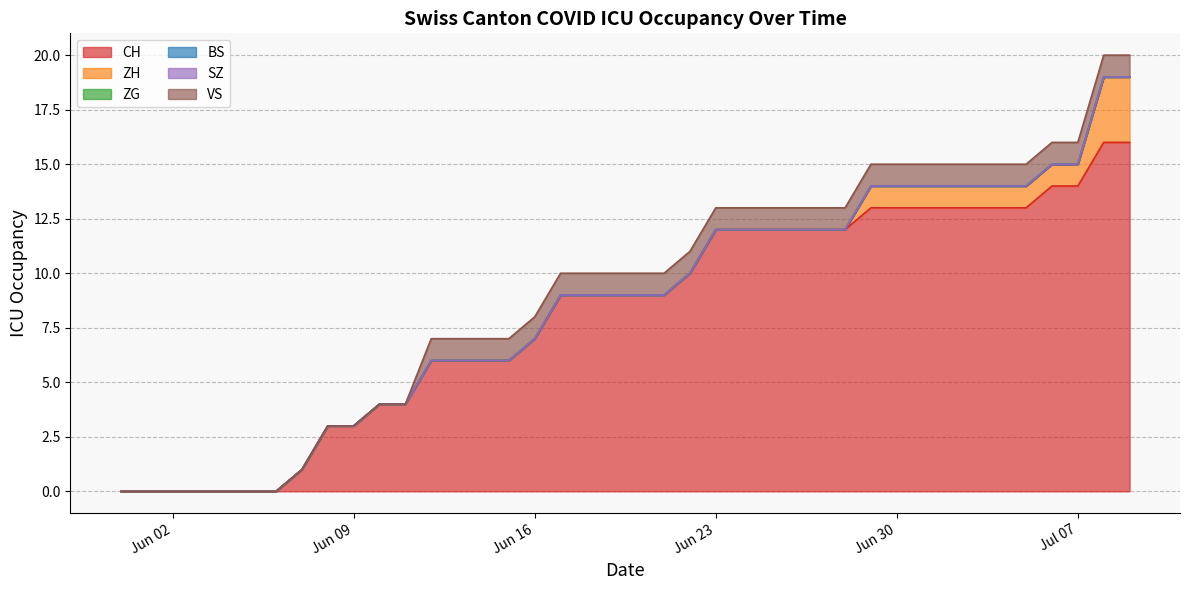

Which series changed the most between 7 and 12?

CH